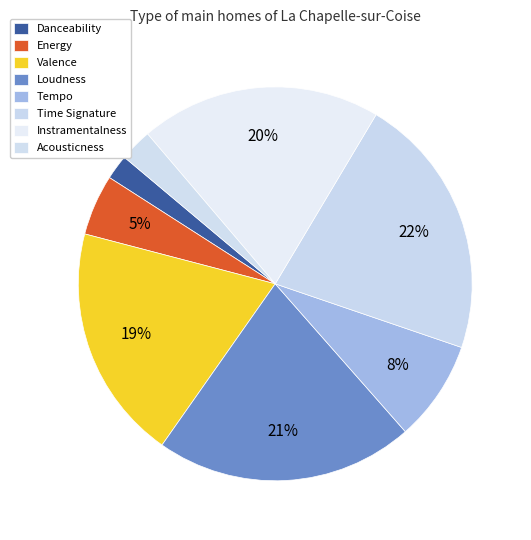

Is there a majority slice in this chart?

No